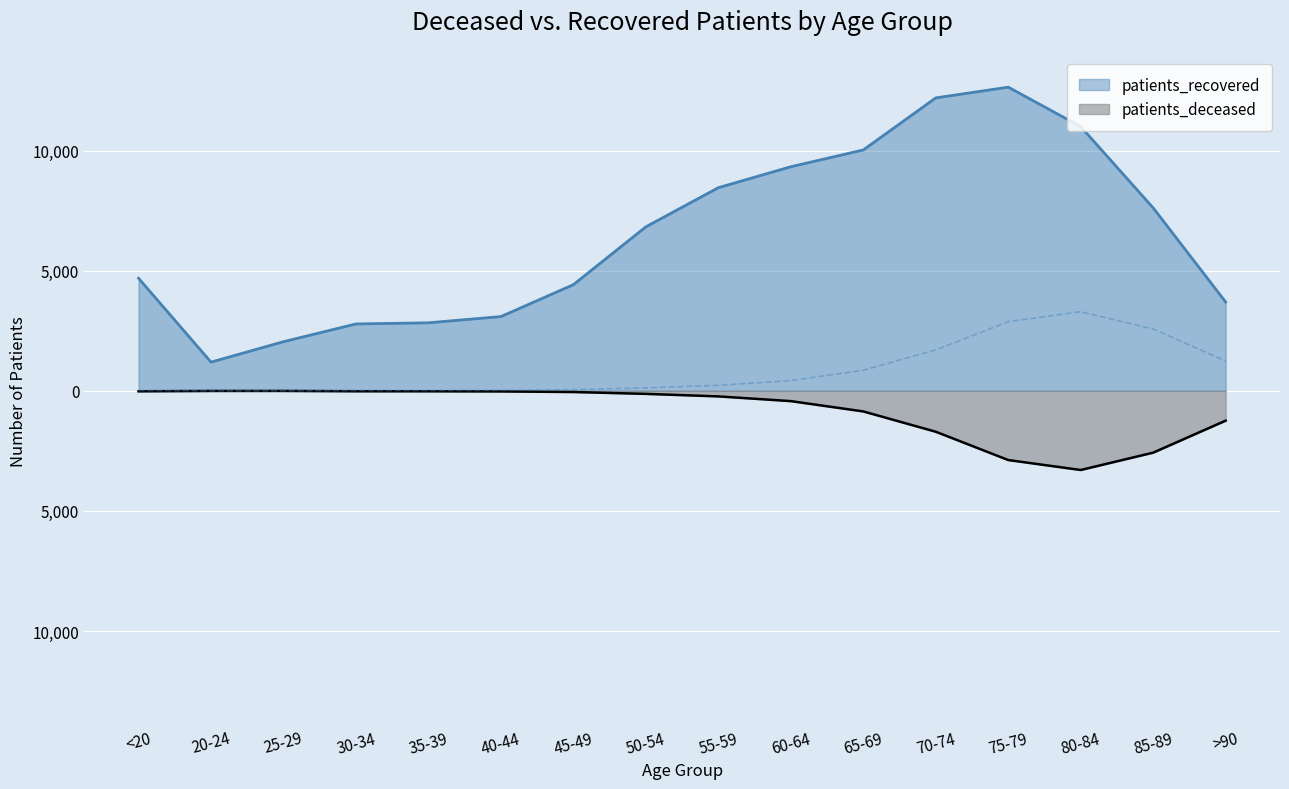

What is the difference between the maximum and second lowest values in the patients_deceased series?

2878